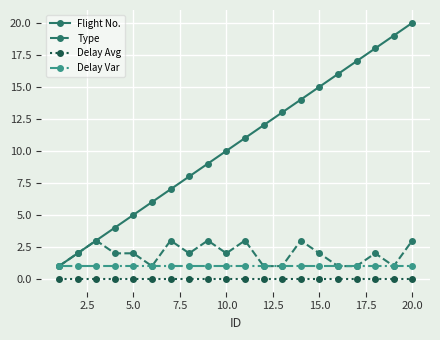

What is the highest value of the Type series?

3